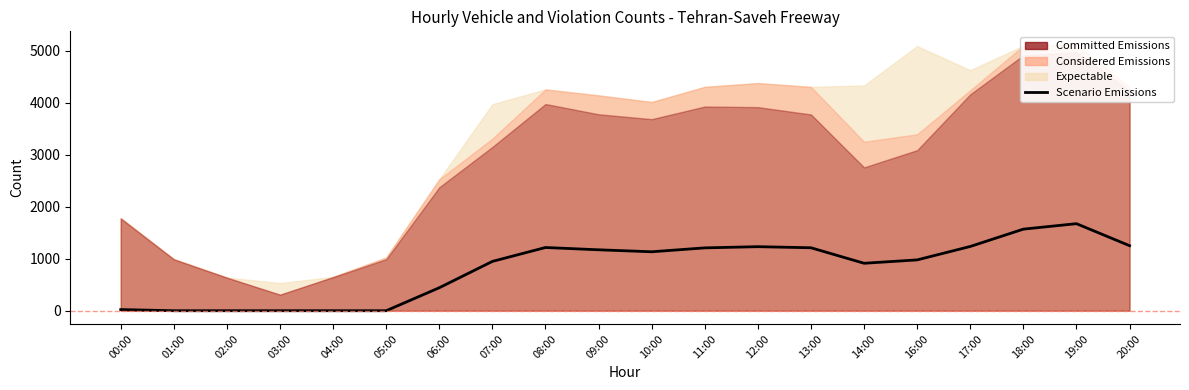

True or false: there are more than 0 points higher than both neighbors.

True